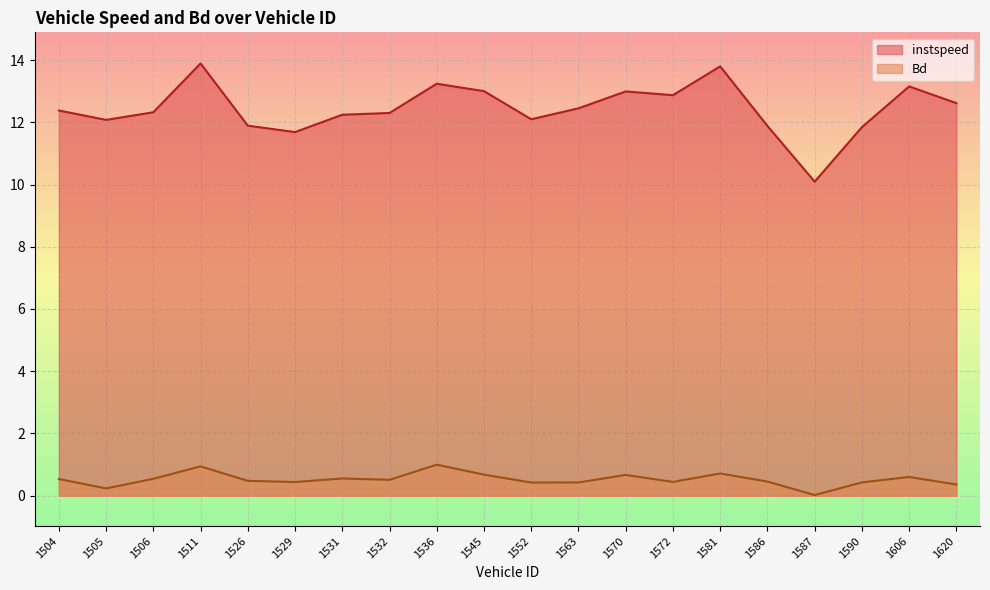

What is the sum of all instspeed values?

248.8